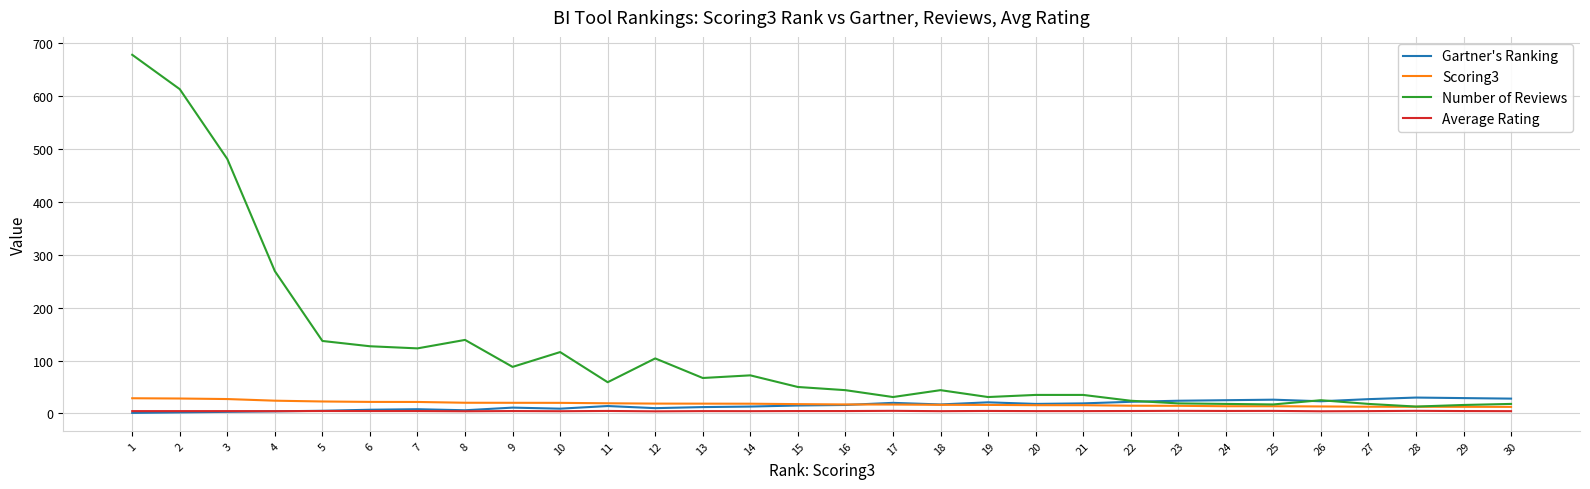

Where does the Scoring3 series first go above 17?

1